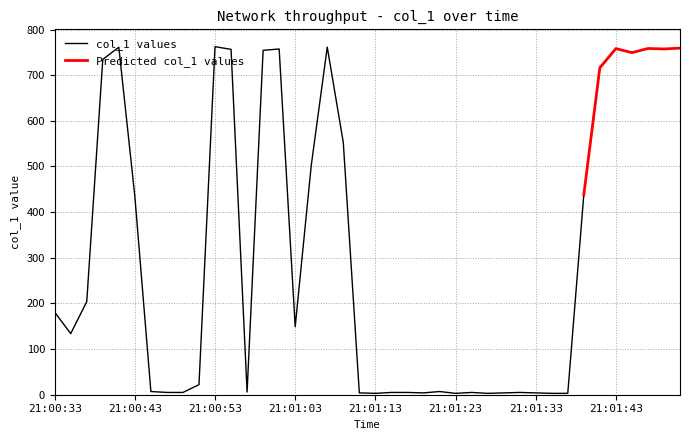

Read the value at 21:01:19.

4.0